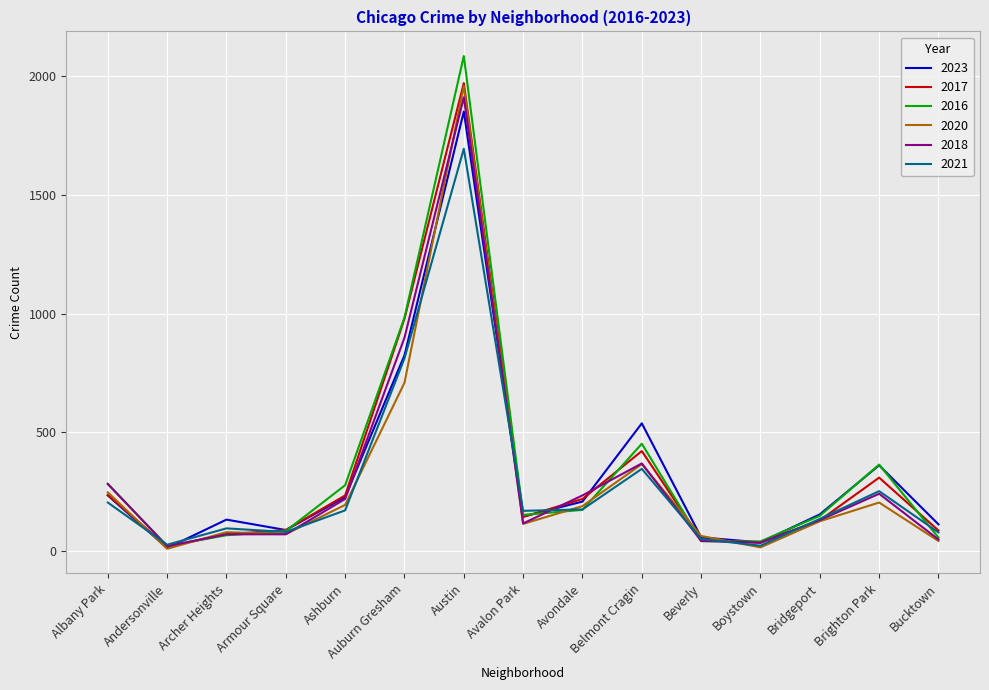

True or false: 2021 has a value of 77 at Bucktown.

True